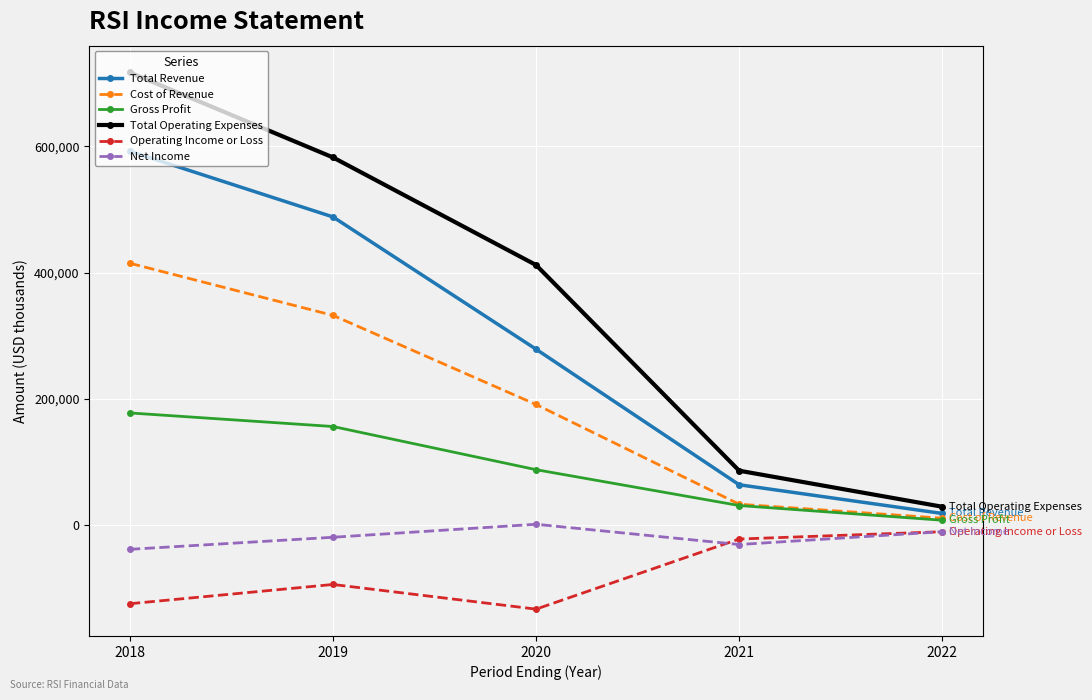

Reading left to right, transcribe all the data shown in this chart.

Total Revenue: 592200	488100	278500	63700	18200
Cost of Revenue: 414700	332100	190900	32900	10700
Gross Profit: 177500	156000	87600	30800	7500
Total Operating Expenses: 717000	582400	411900	86000	28900
Operating Income or Loss: -124800	-94300	-133400	-22300	-10700
Net Income: -38600	-19500	1100	-31000	-10700